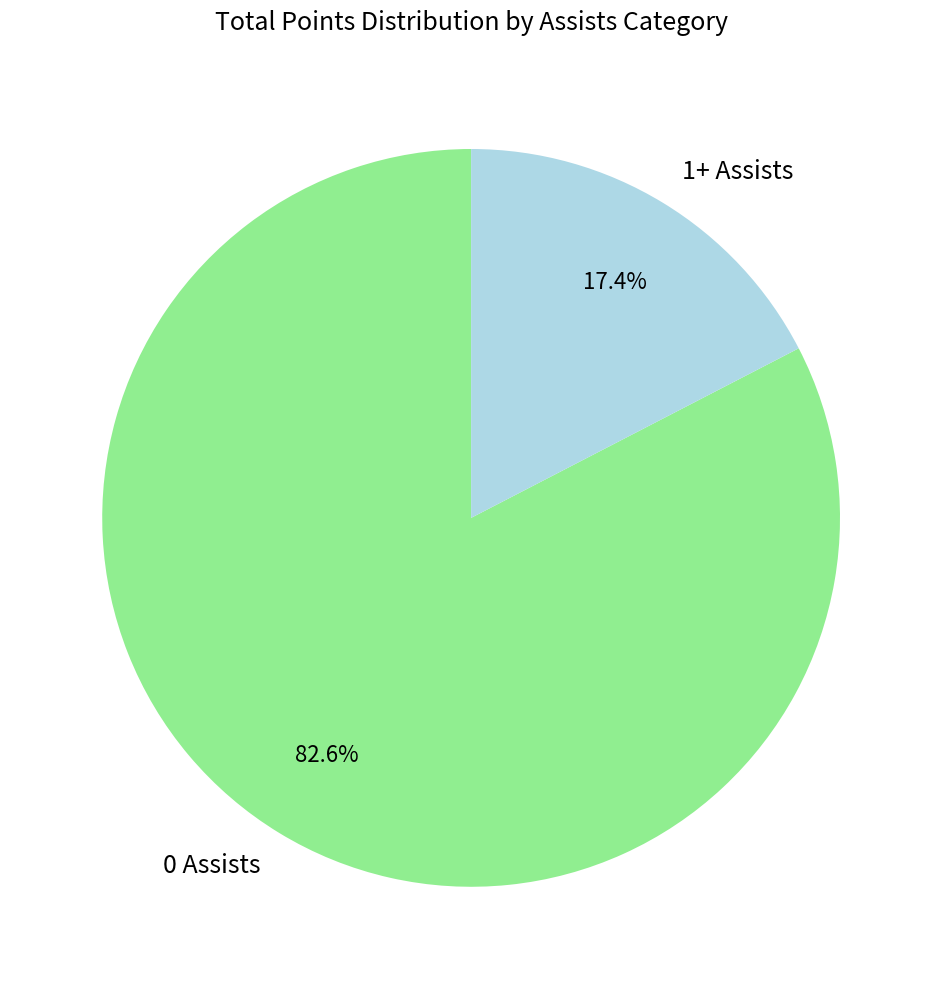

How many segments does this pie chart have?

2